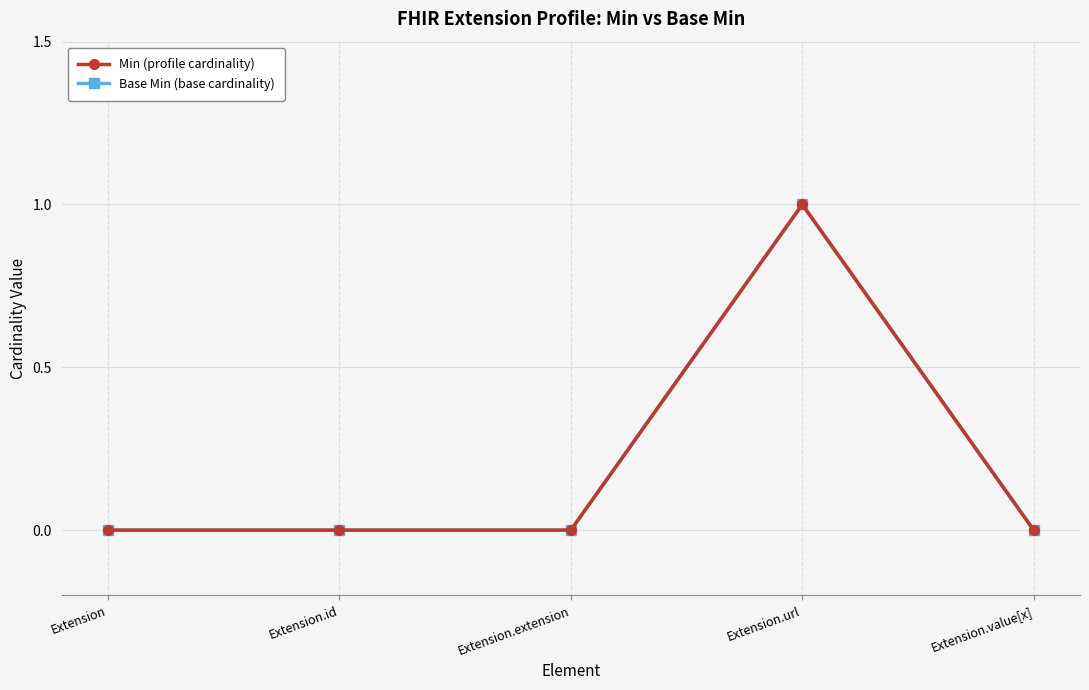

Does the chart have visible grid lines?

Yes